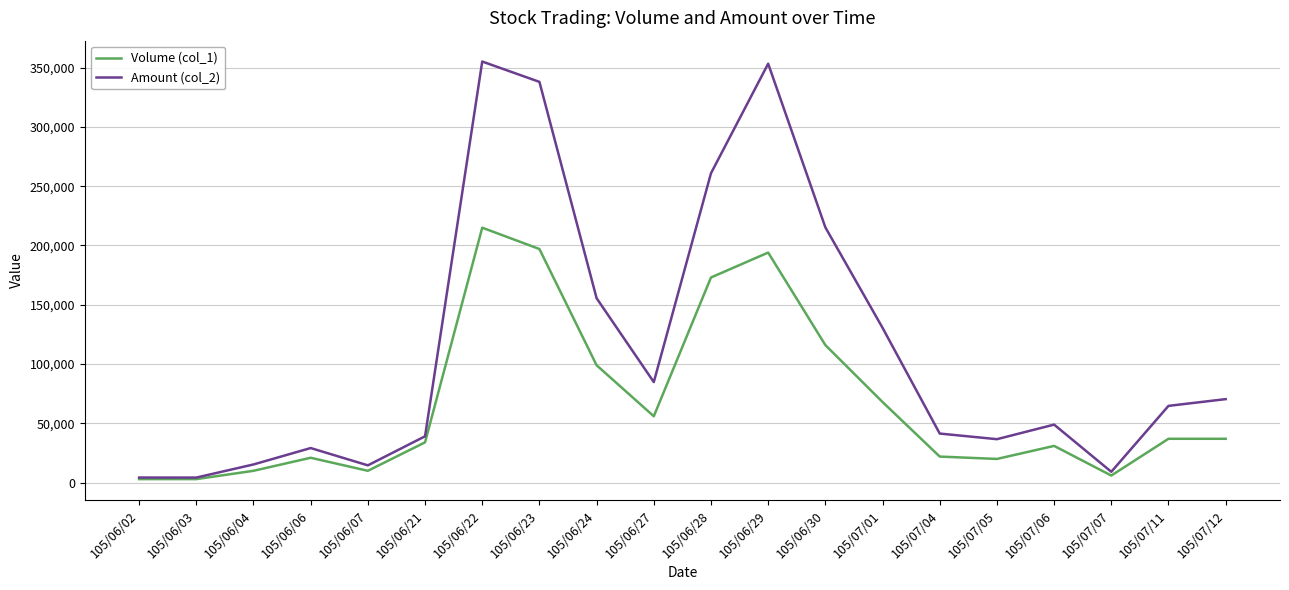

In Amount (col_2), how many points are lower than both neighbors (excluding endpoints)?

5